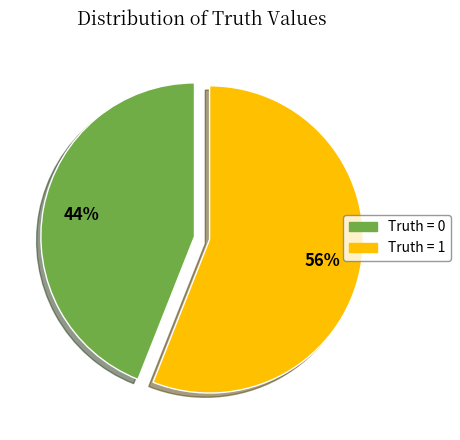

Count the number of slices in the pie.

2